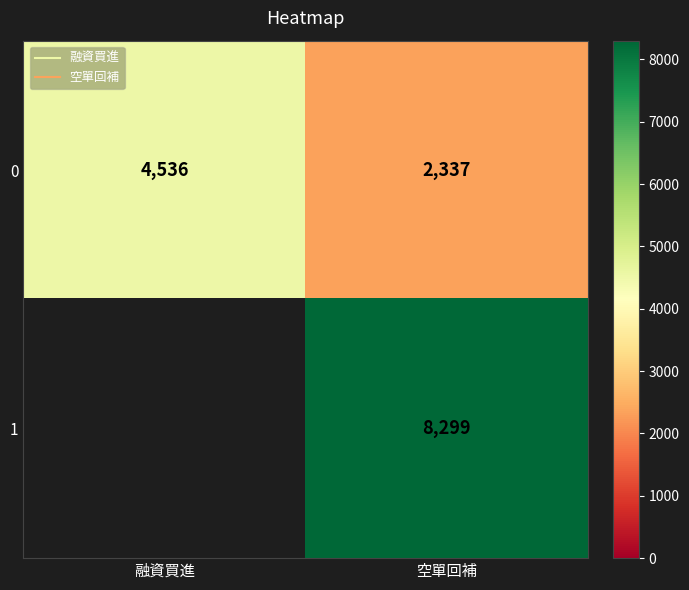

True or false: 1 has a value of 0 at 融資買進.

True